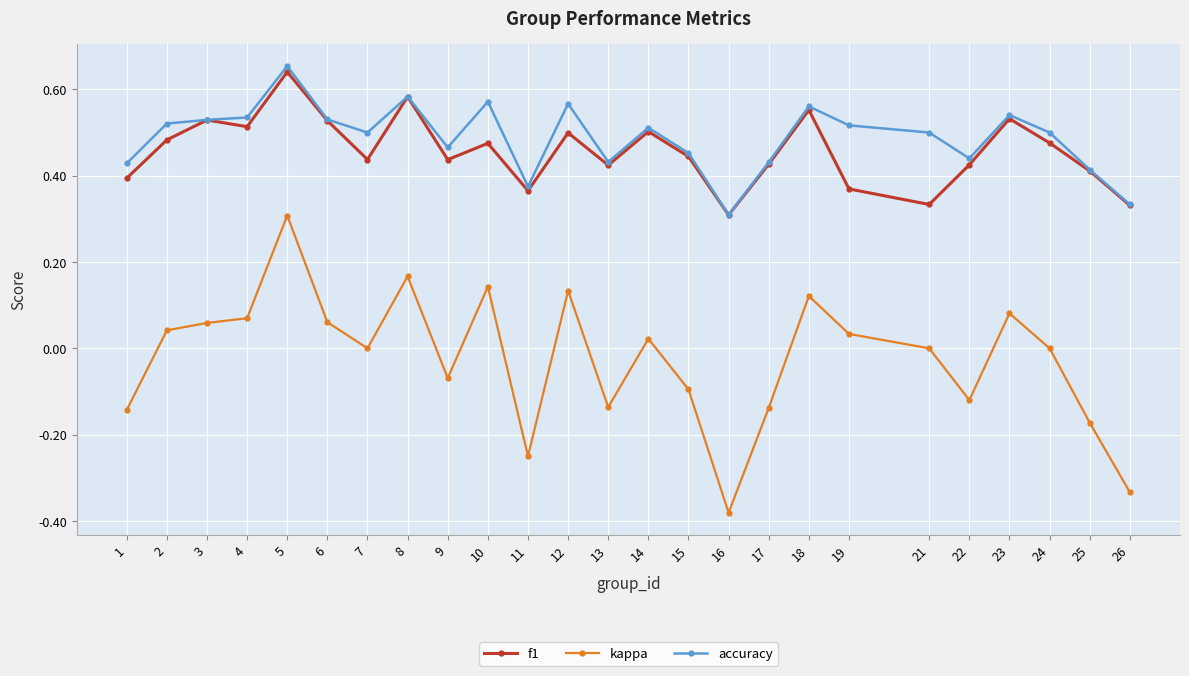

Is it true that f1 equals 0.5 at 23?

True